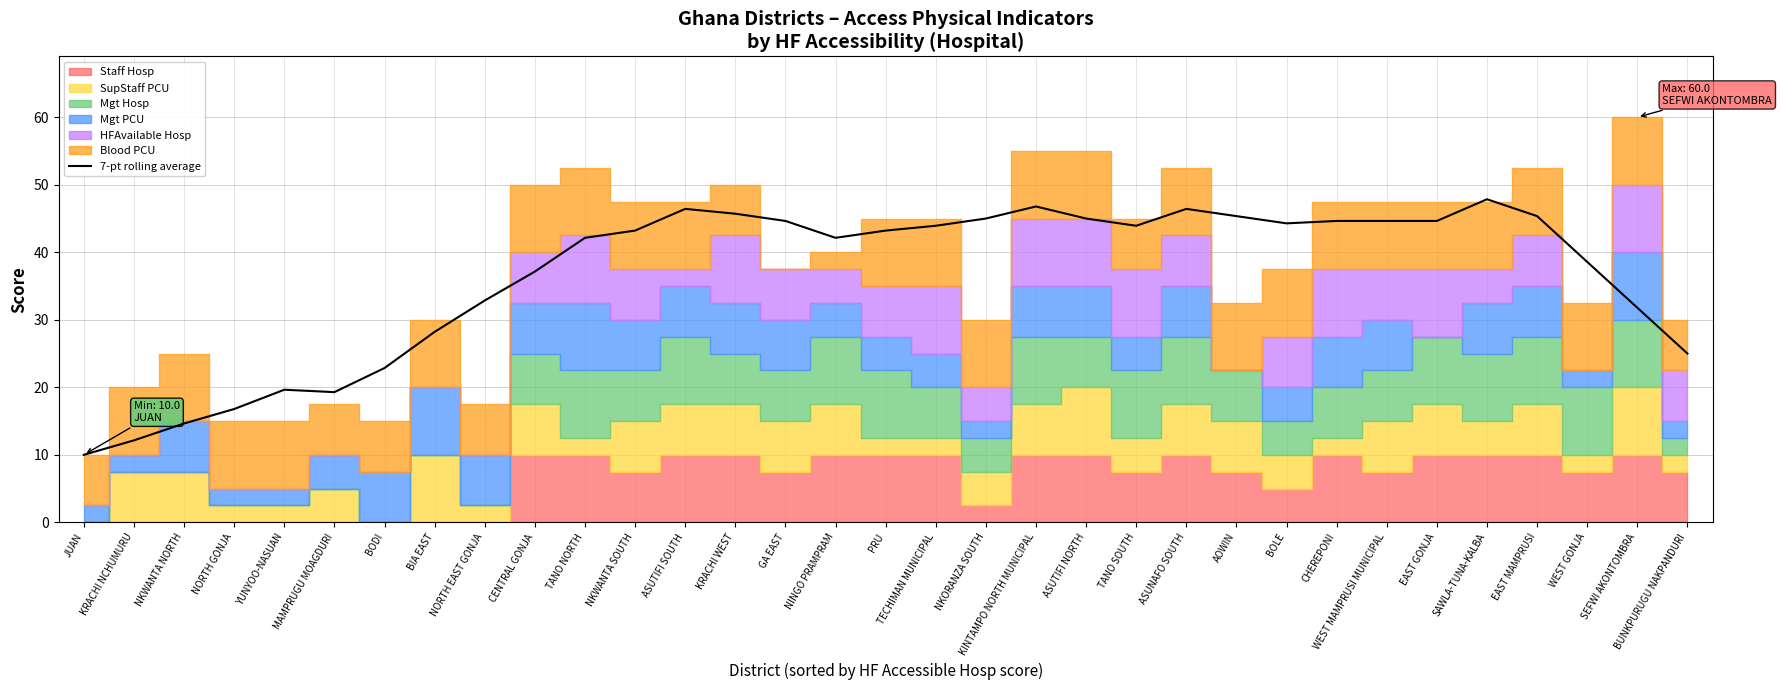

Is it true that the value at PRU is 43.2?

True